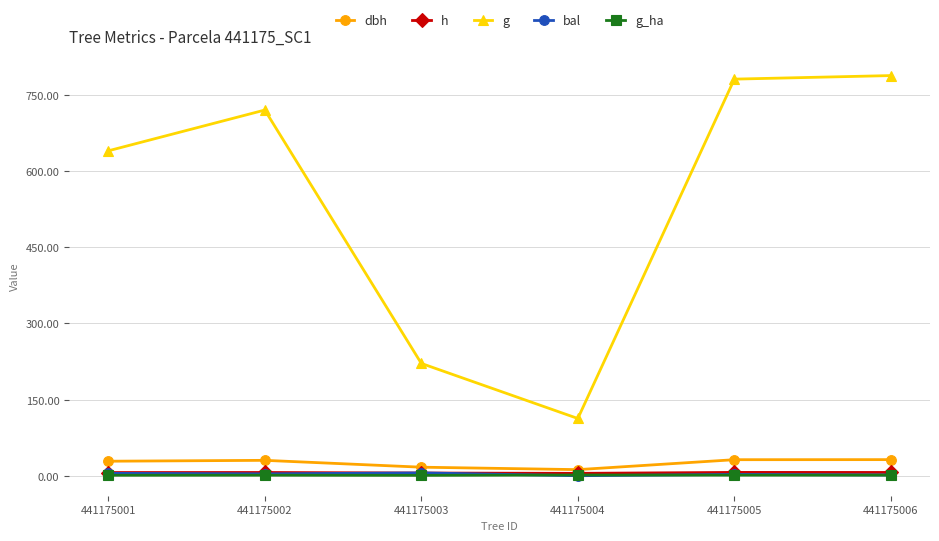

Which series has the largest range (max minus min)?

g